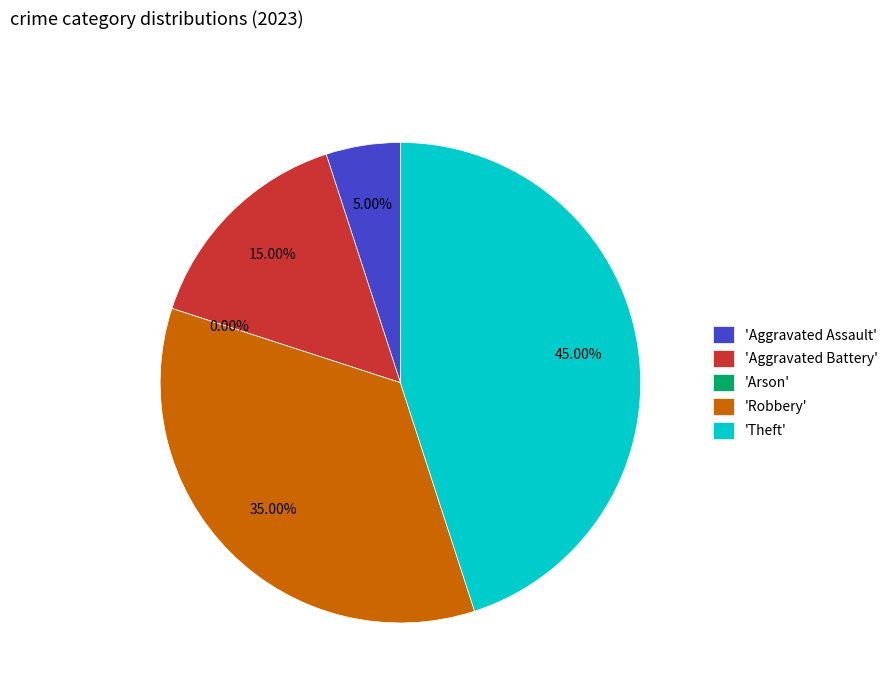

What is the largest slice in the pie chart?

Theft